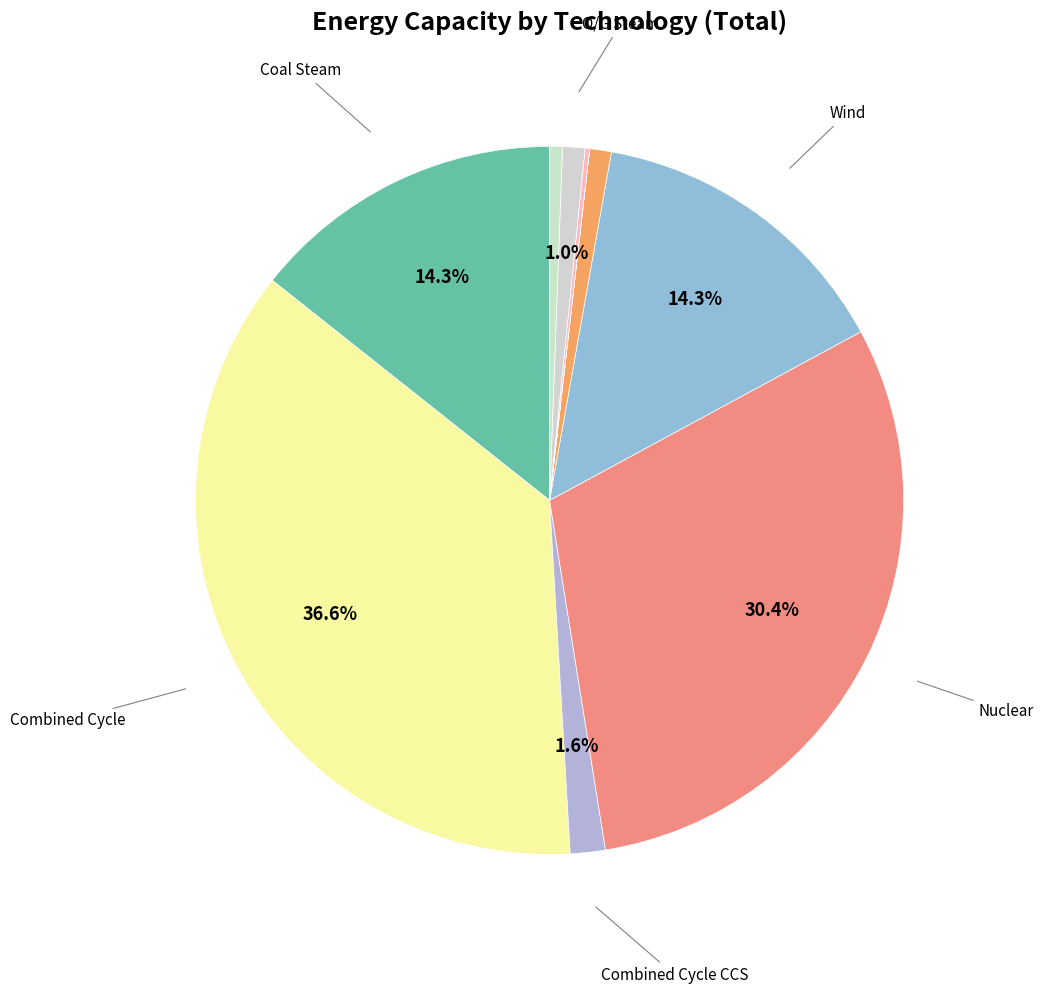

How many slices are in this pie chart?

10